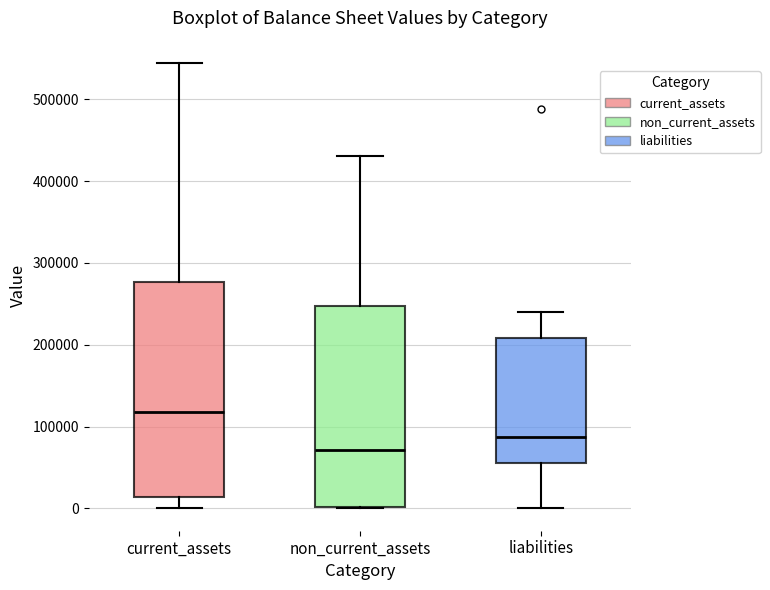

Which box is the tallest, from its lower edge to its upper edge?

current_assets